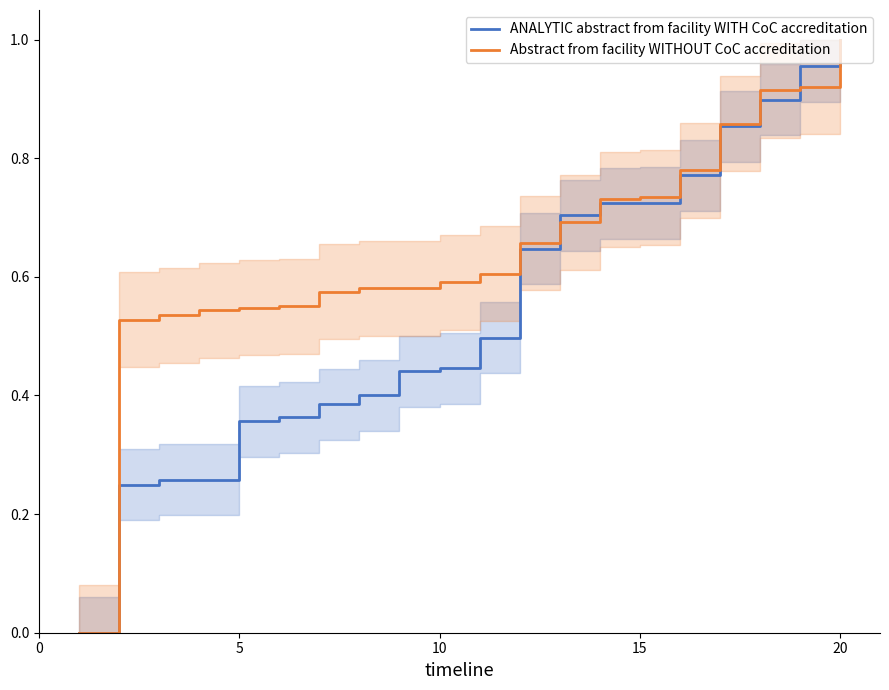

Which series has the largest total across all categories?

Abstract from facility WITHOUT CoC accreditation